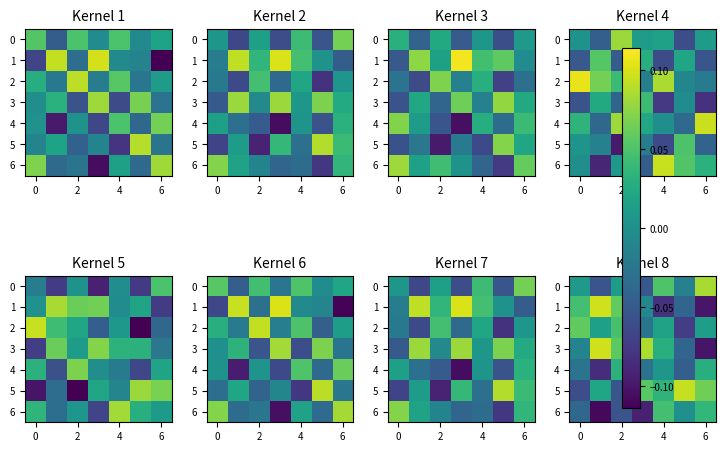

Count the 2 values in the range 0 to 1.

5